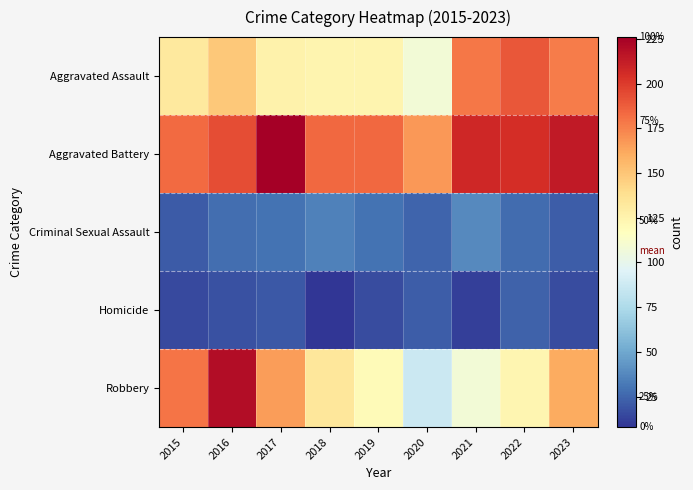

Reading right to left, list all the values displayed in this chart.

Aggravated Assault: 2023=177	2022=190	2021=179	2020=108	2019=124	2018=124	2017=126	2016=149	2015=132
Aggravated Battery: 2023=214	2022=205	2021=208	2020=168	2019=184	2018=184	2017=226	2016=193	2015=183
Criminal Sexual Assault: 2023=22	2022=27	2021=38	2020=25	2019=30	2018=35	2017=30	2016=28	2015=21
Homicide: 2023=16	2022=24	2021=12	2020=22	2019=16	2018=8	2017=20	2016=18	2015=15
Robbery: 2023=161	2022=123	2021=108	2020=87	2019=120	2018=134	2017=166	2016=220	2015=180